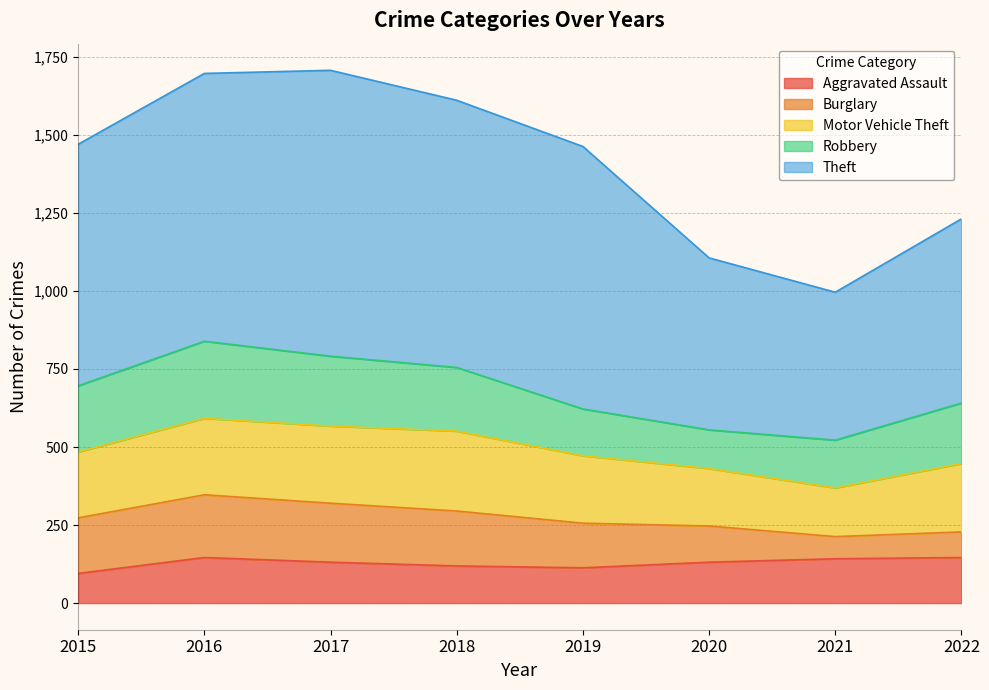

What value does the Theft series have at 2015?

774